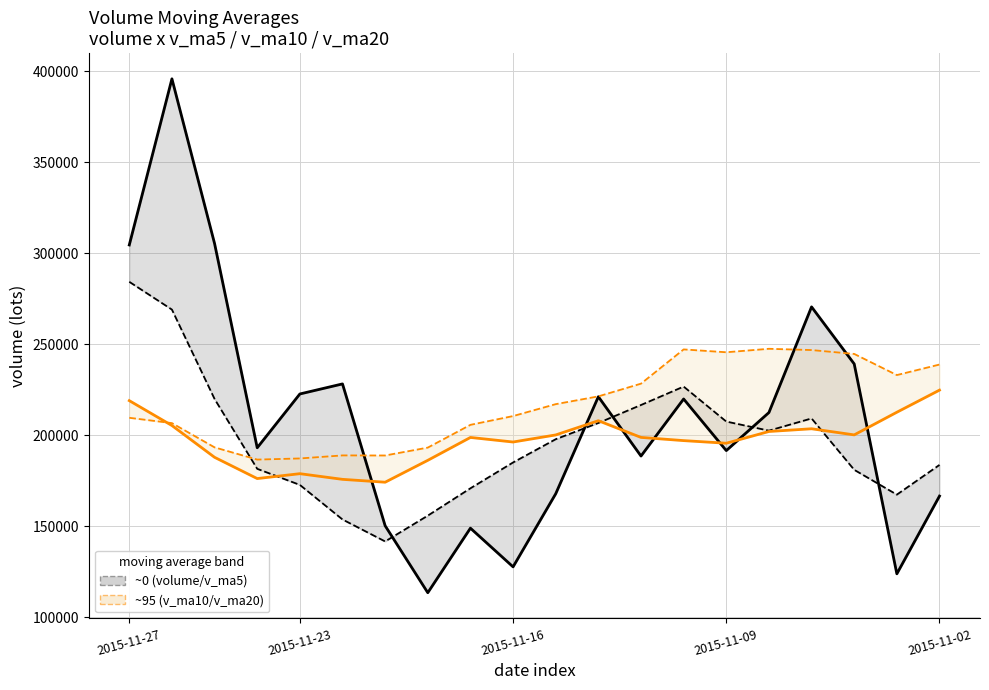

What is the difference between the maximum and minimum values in the v_ma20 series?

60854.1